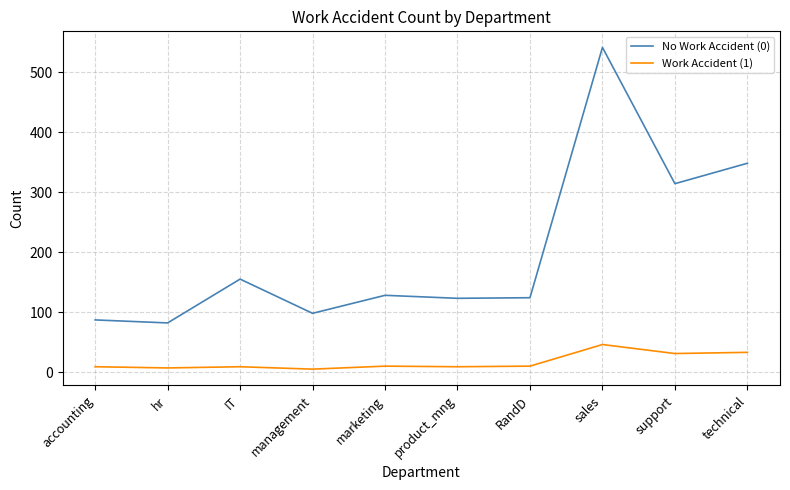

What is the sum of the Work Accident (1) values at accounting and IT?

18